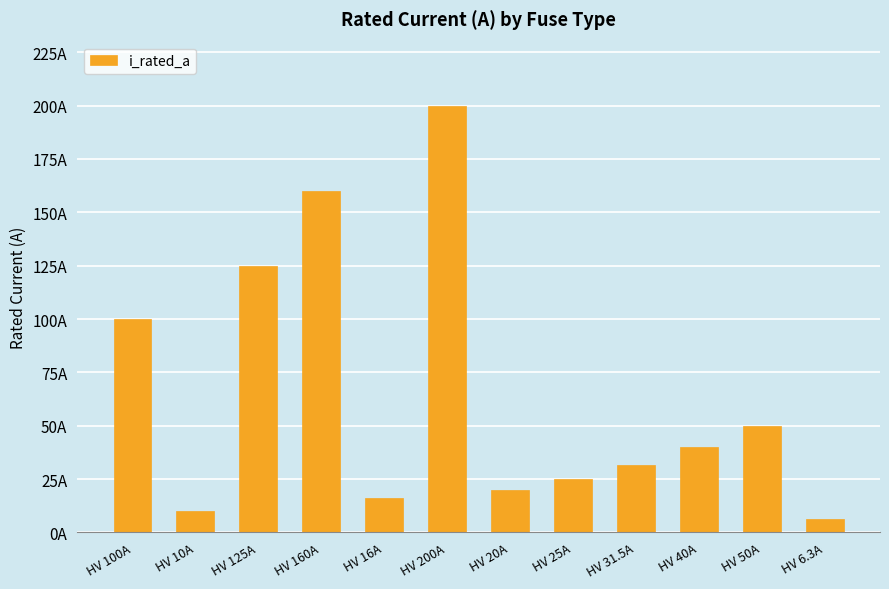

Where is the data nearest to the value 103?

HV 100A